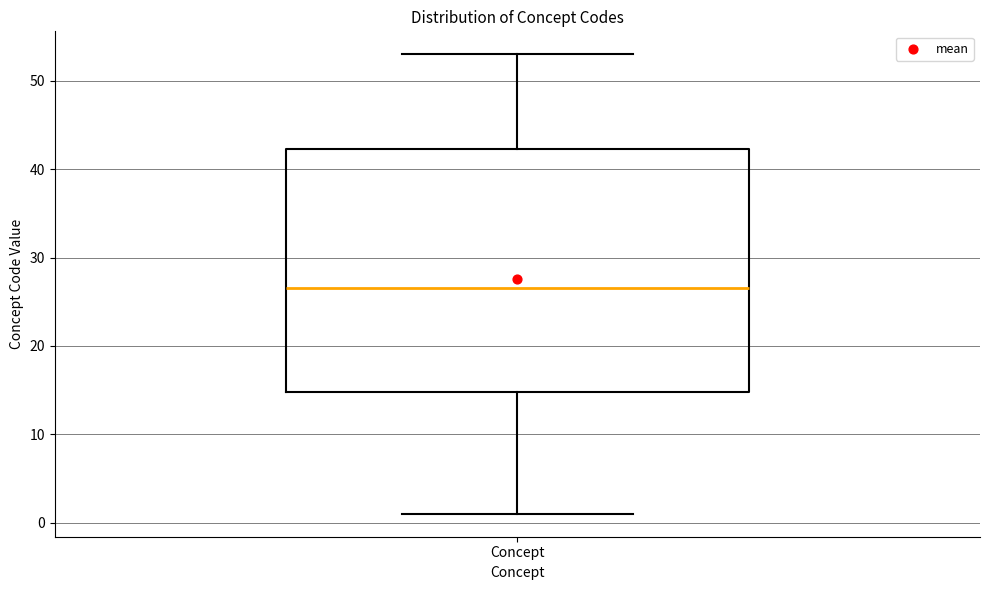

Where does the median line of the box for Concept sit on the y-axis? The values are not printed on the chart, so give them approximately, as read against the axis.

27